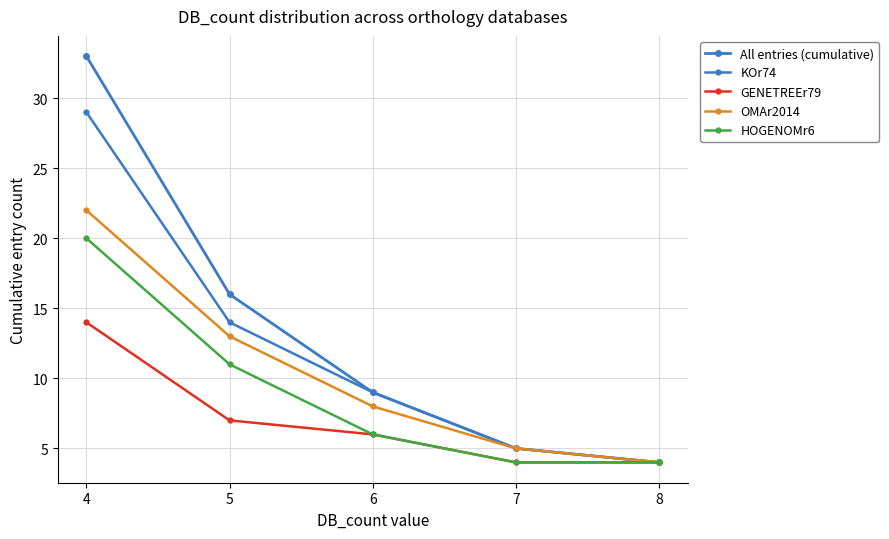

At which category is the sum across all series the highest?

4